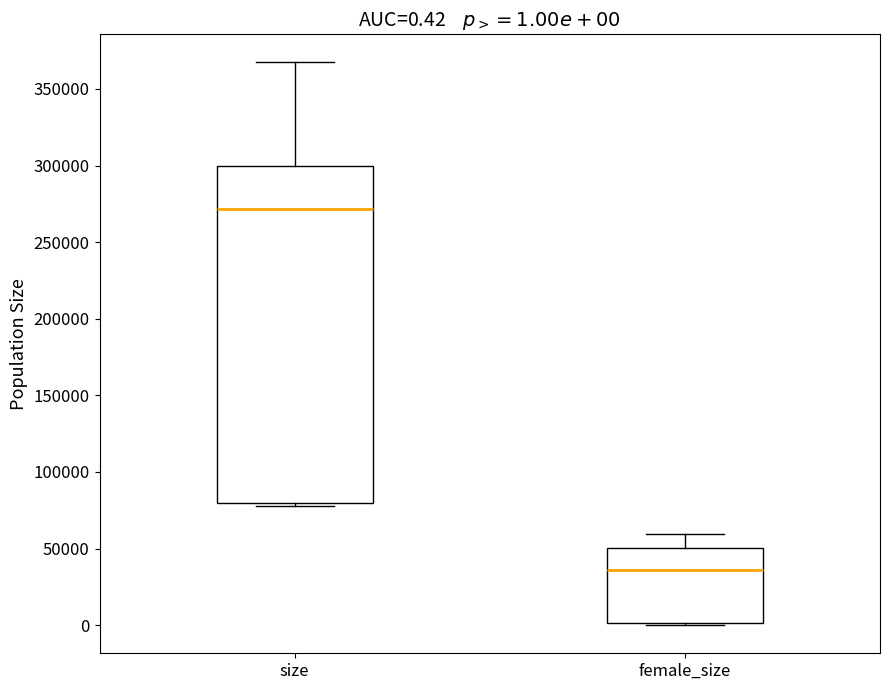

Comparing the boxes themselves (not the whiskers), which one is the tallest?

size